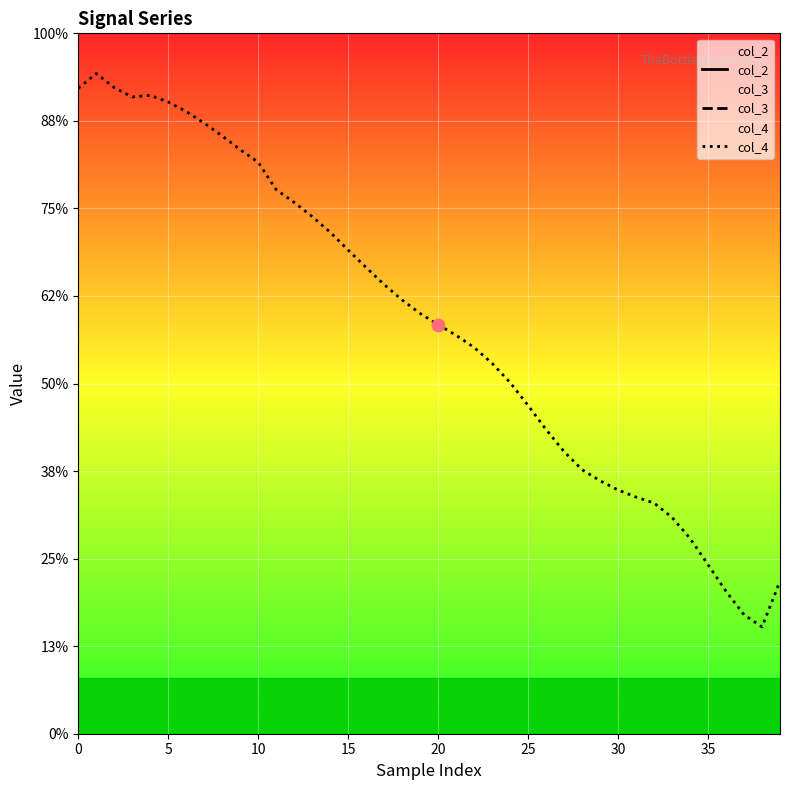

Is the value of col_4 at 0 greater than the value of col_2 at 19?

Yes